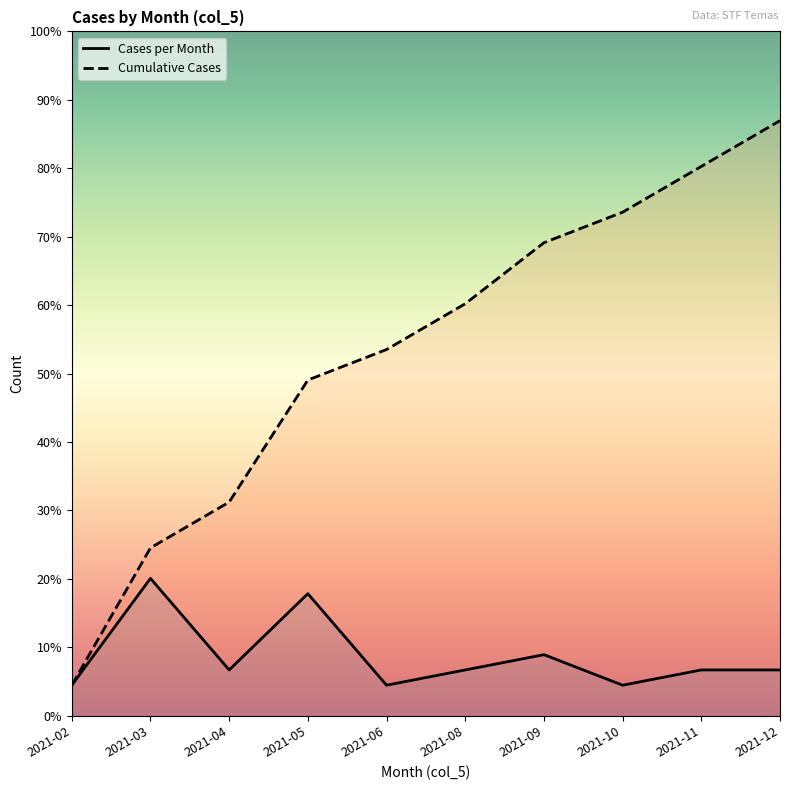

How many series are shown in this chart?

2